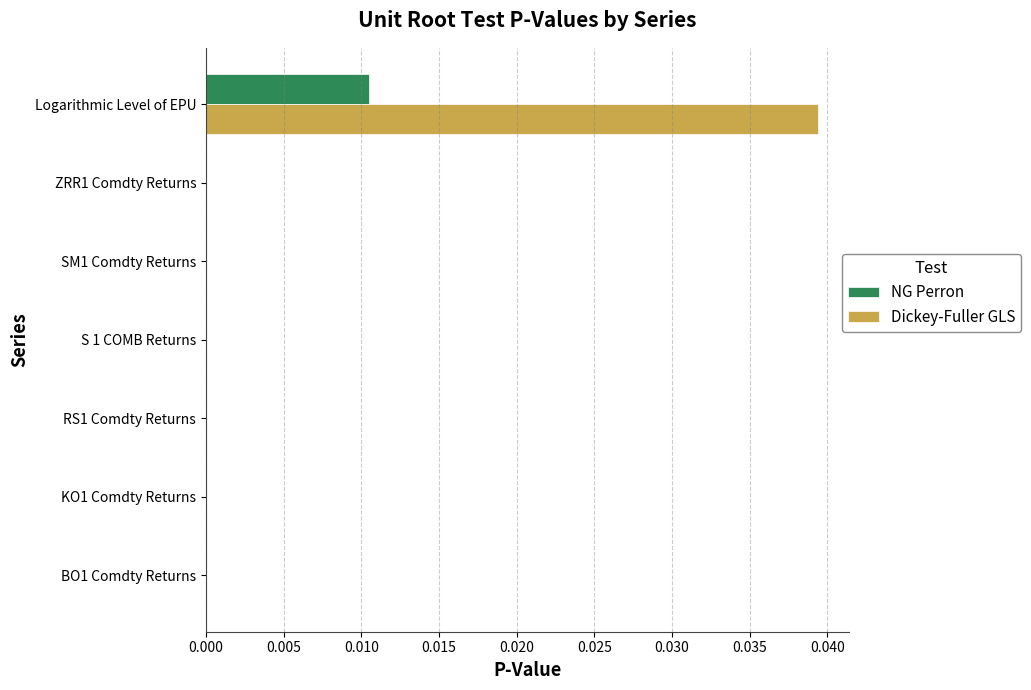

At which category is the sum across all series the highest?

Logarithmic Level of EPU